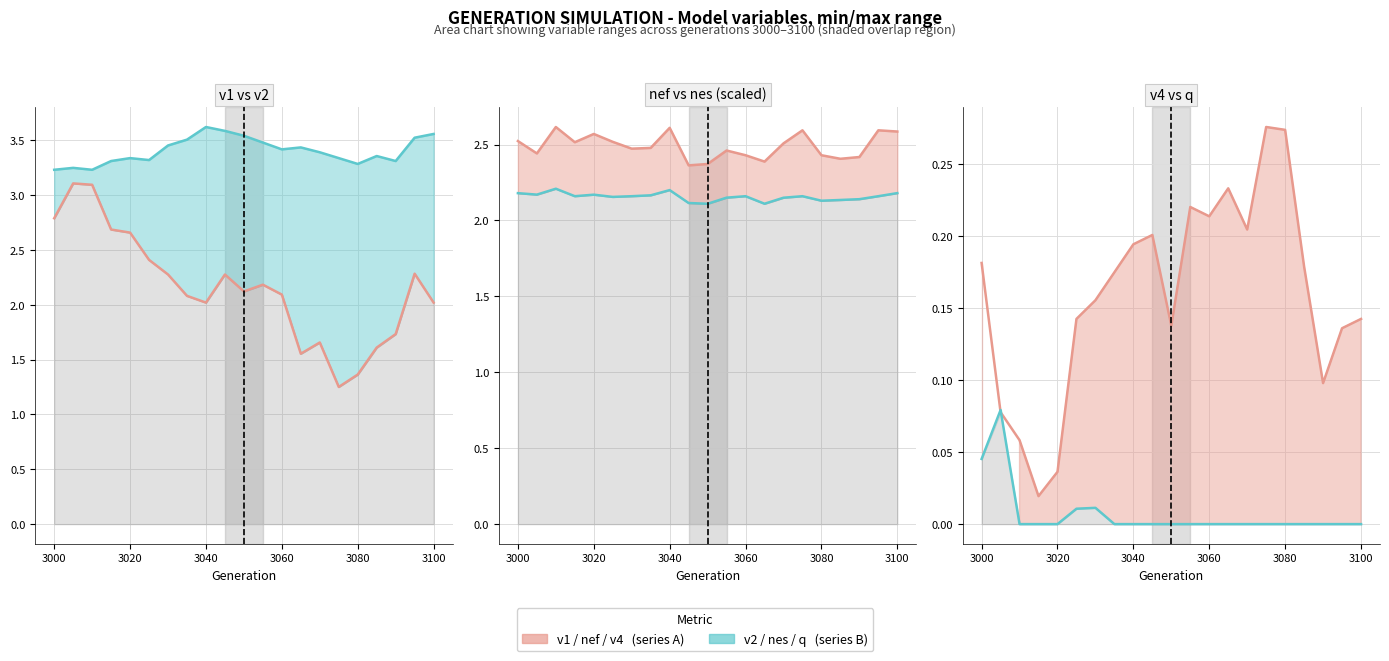

In v4, how many points are higher than both neighbors (excluding endpoints)?

4